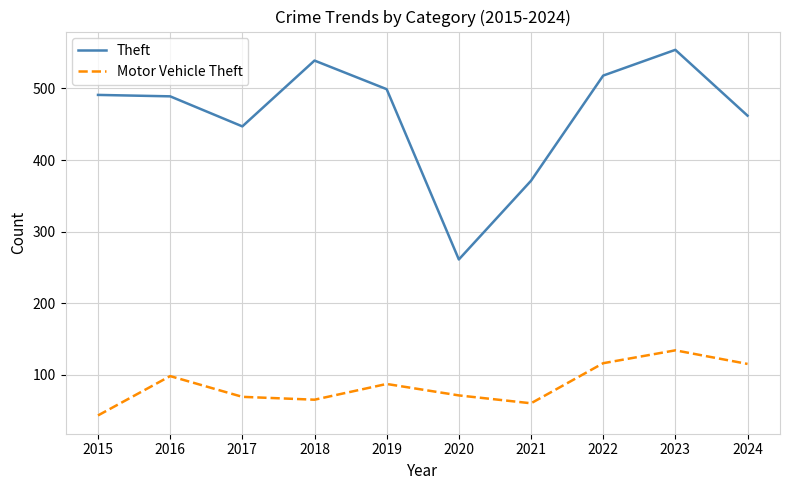

In Motor Vehicle Theft, how many points are lower than both neighbors (excluding endpoints)?

2